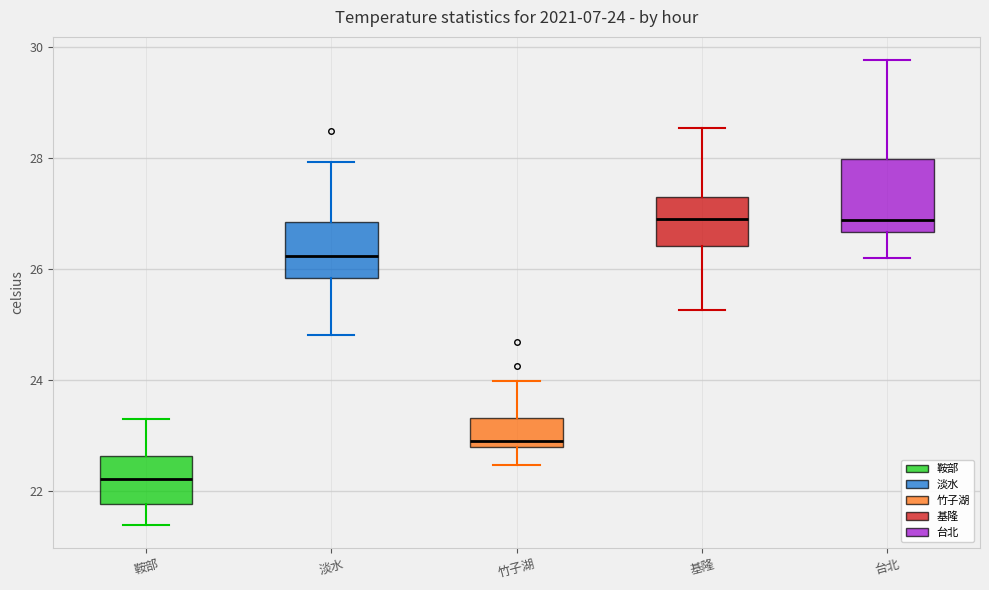

Which box's median line is the lowest?

鞍部